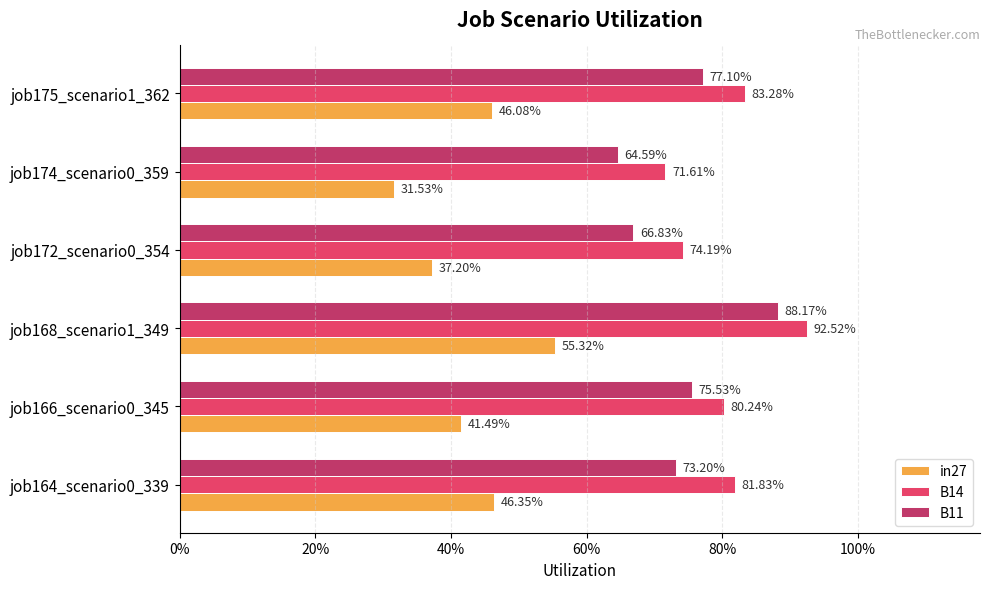

What are all the series names shown in the legend?

in27, B14, B11